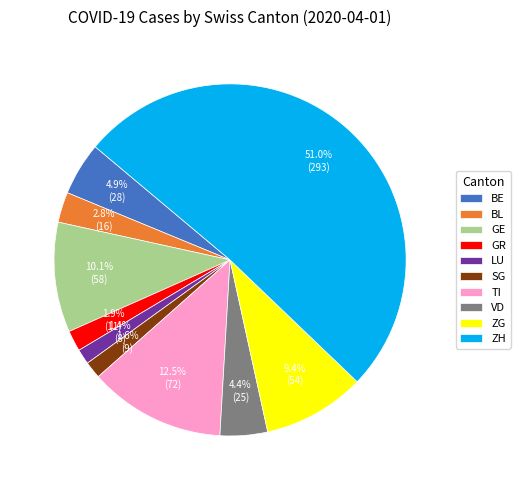

What is the largest slice in the pie chart?

ZH